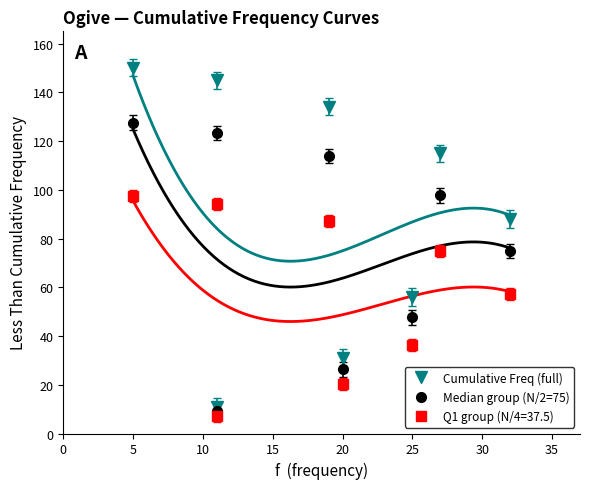

At how many categories does at least one series exceed 132?

3